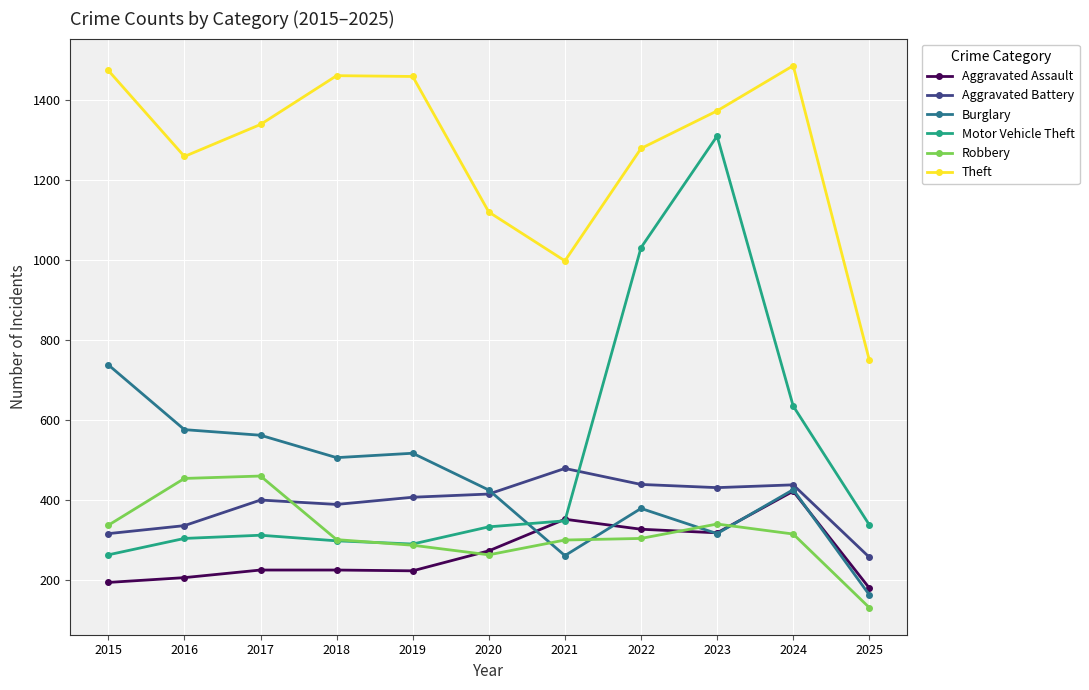

Which series has the largest range (max minus min)?

Motor Vehicle Theft